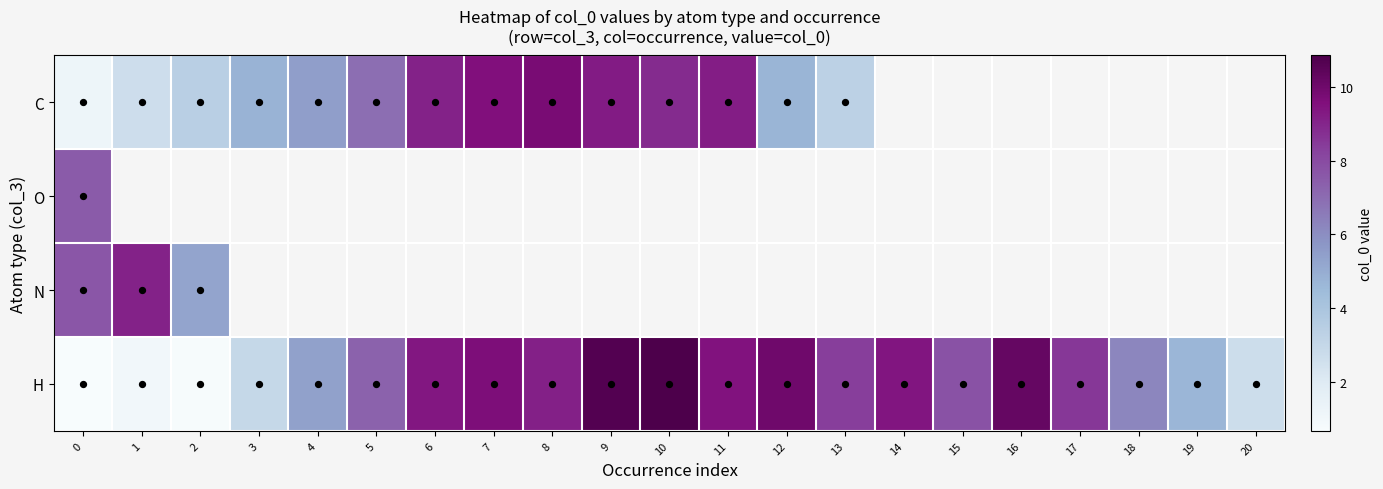

At which category does the chart reach its peak across all series?

10